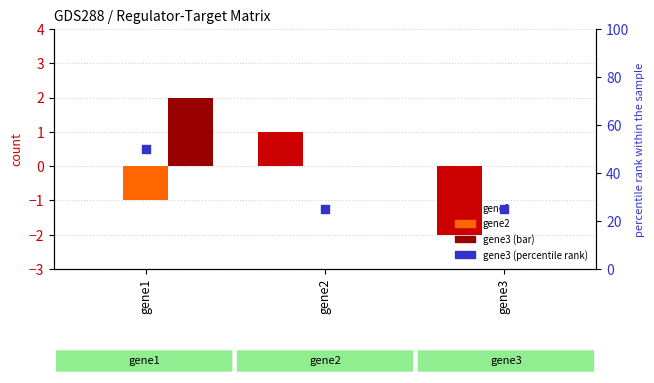

Which series has the largest total across all categories?

gene3 (percentile rank within sample)